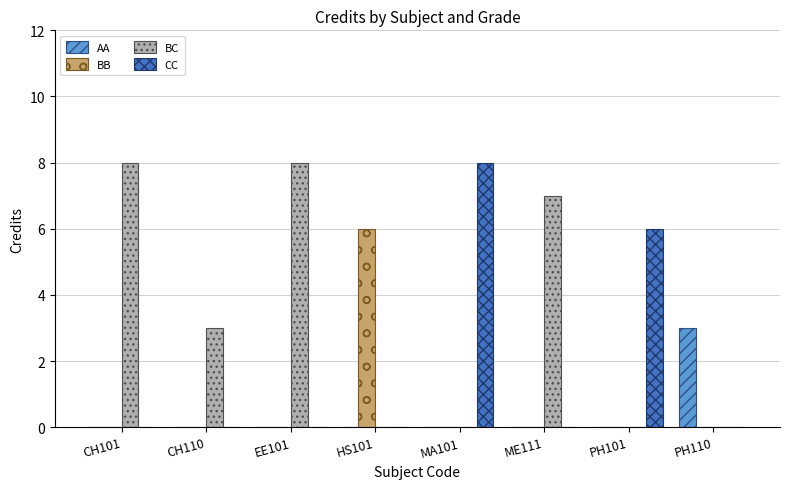

What is the spread (max minus min) of values at PH101?

6